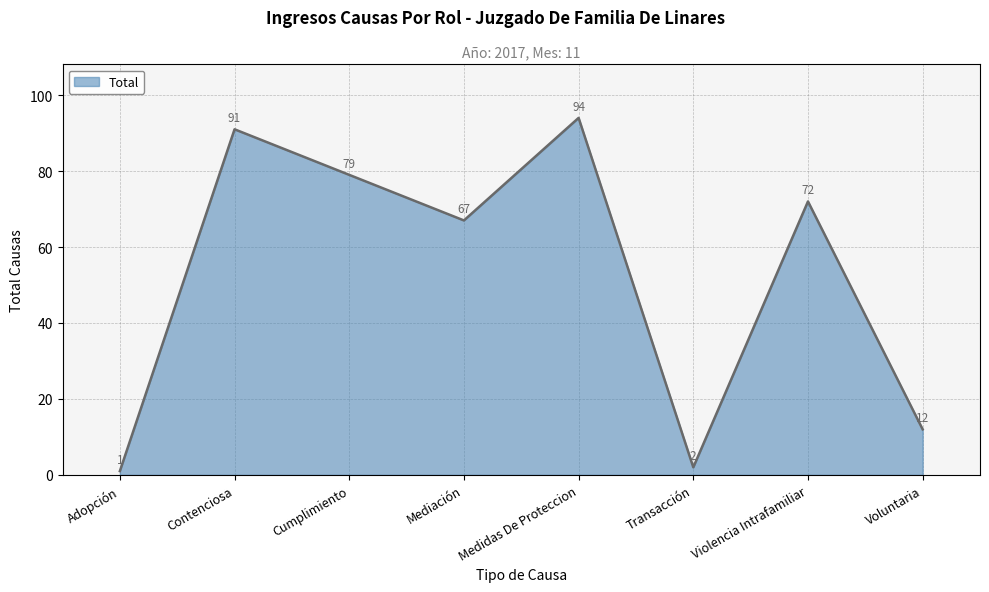

How many values are below 72?

4